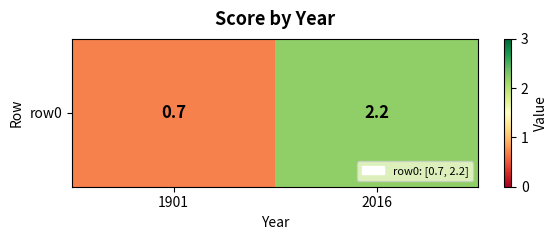

What is the change in value from 1901 to 2016?

+1.5